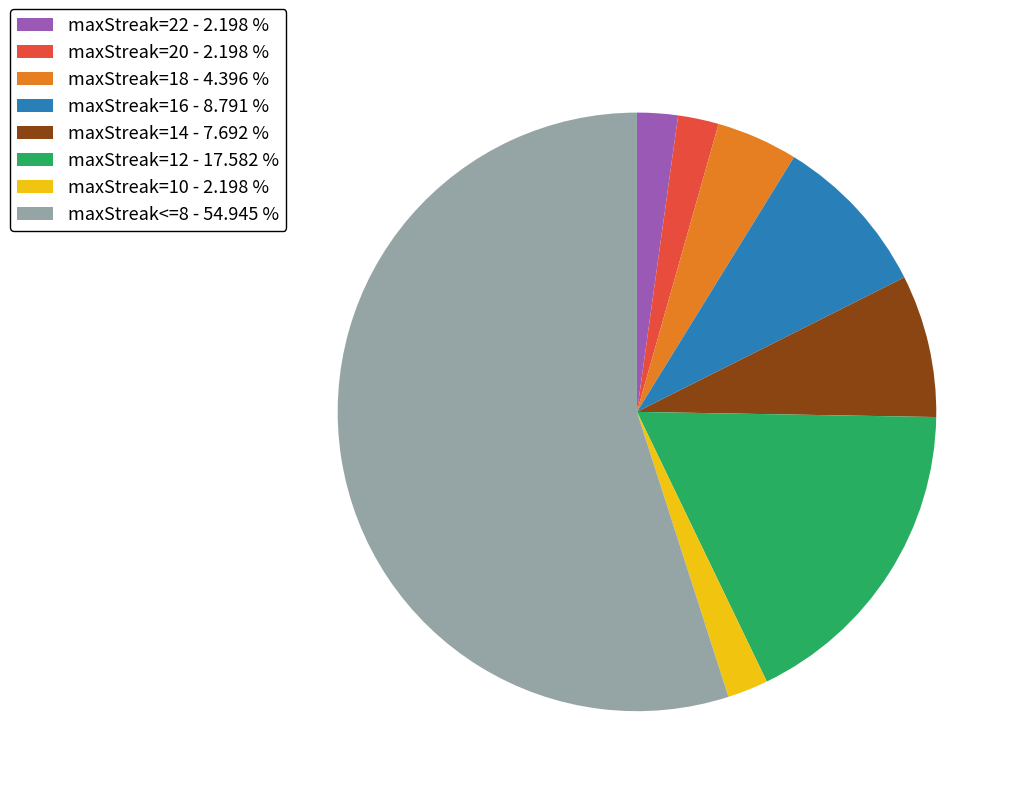

Which has a higher value, maxStreak<=8 - 54.945 % or maxStreak=10 - 2.198 %?

maxStreak<=8 - 54.945 %